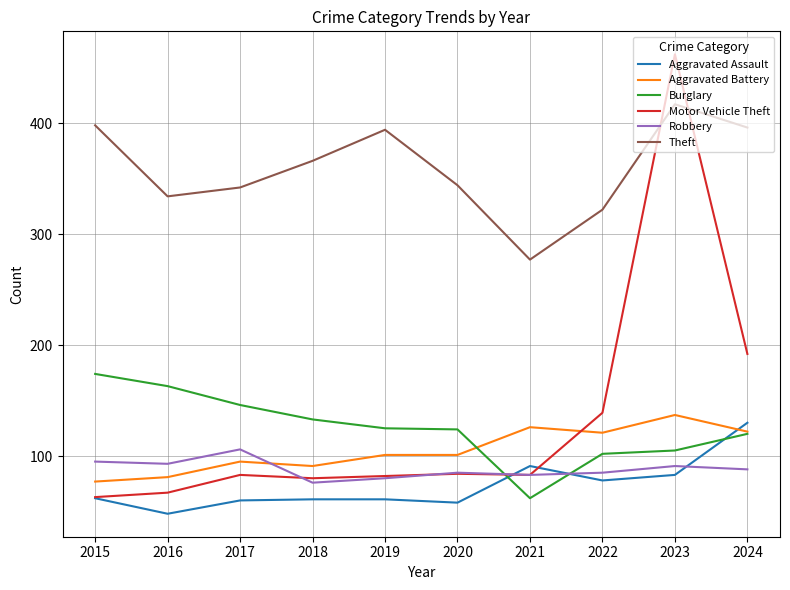

Does the chart have visible grid lines?

Yes